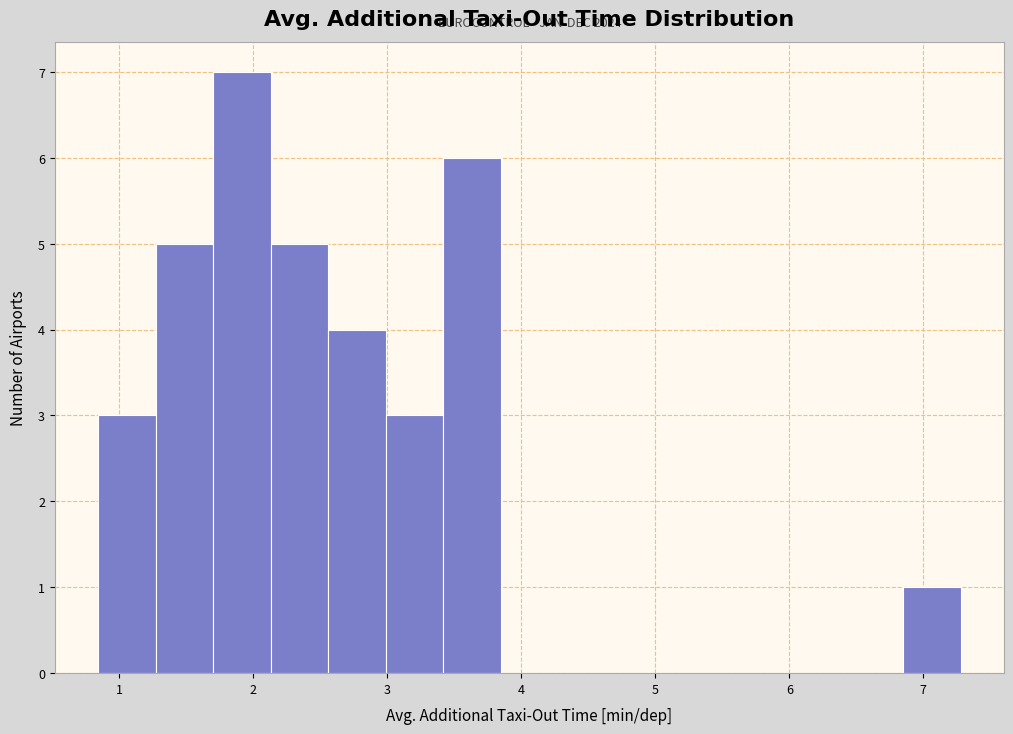

Over which range of the x-axis is the bar tallest?

1.7 to 2.1